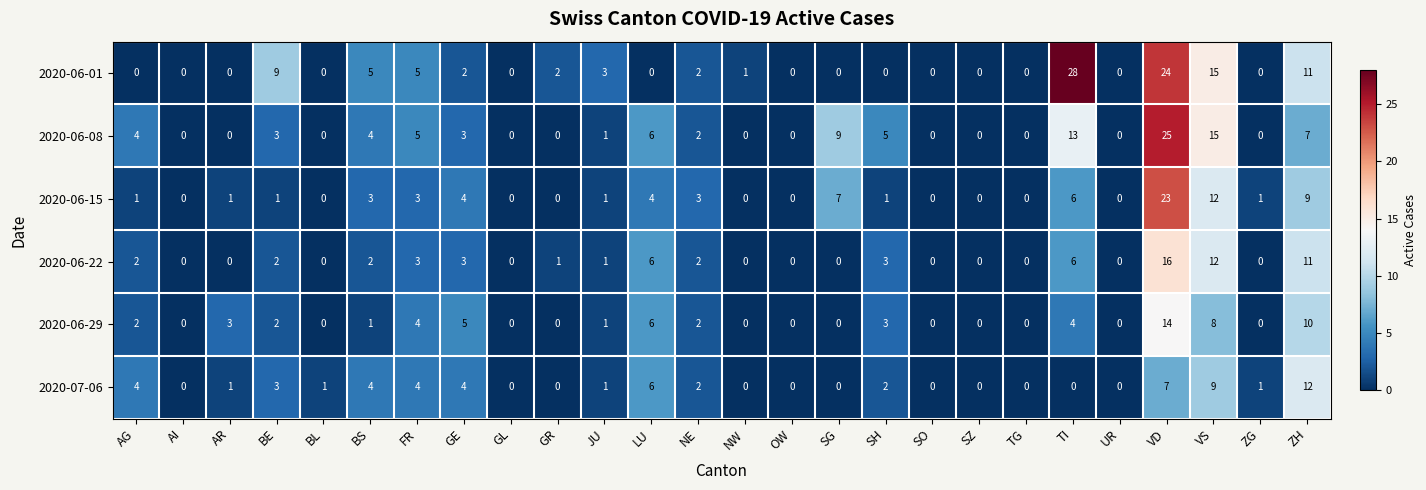

Which series has the largest total across all categories?

2020-06-01